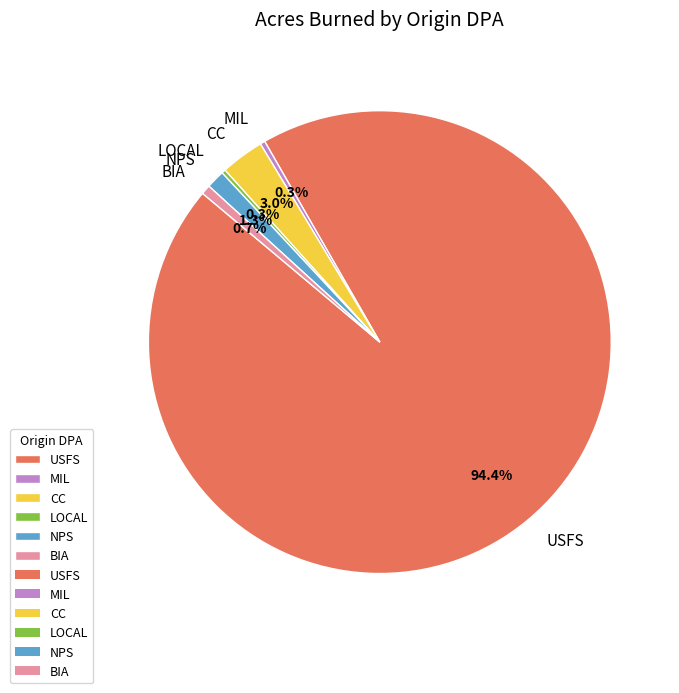

Which category accounts for the majority?

USFS